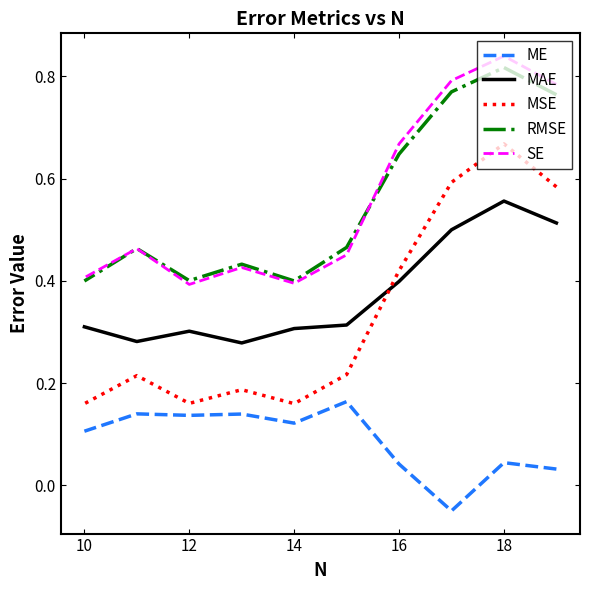

Does the chart display data point markers on the line(s)?

No